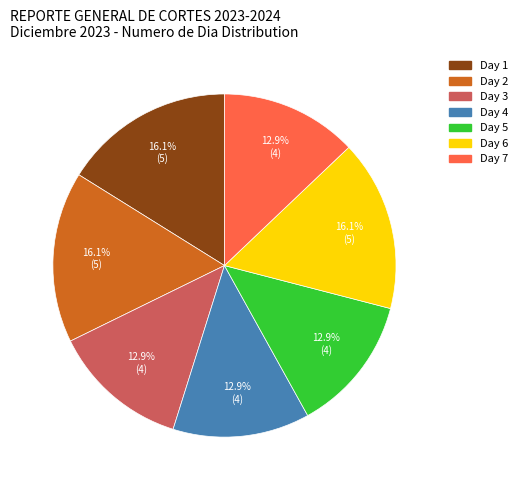

Does any single category account for the majority?

No